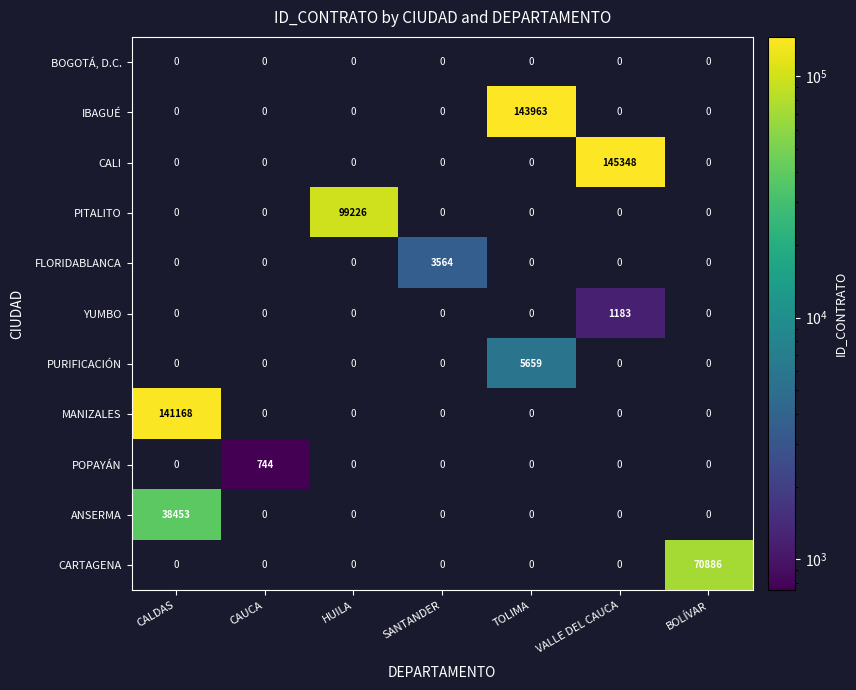

How many data points does each series have?

7